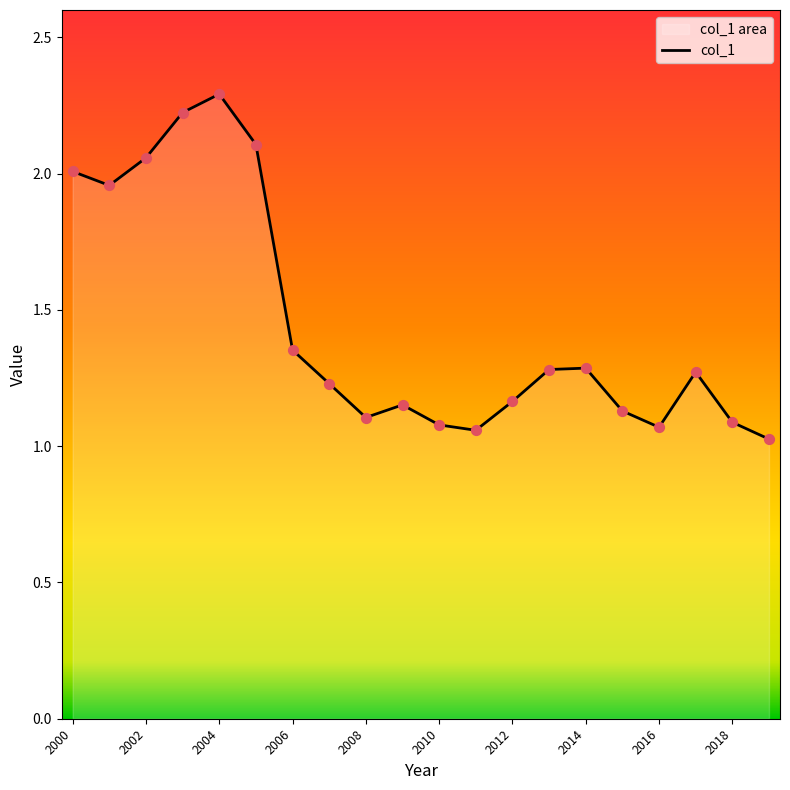

What is the ratio of the value at 2000 to the value at 2018?

1.8